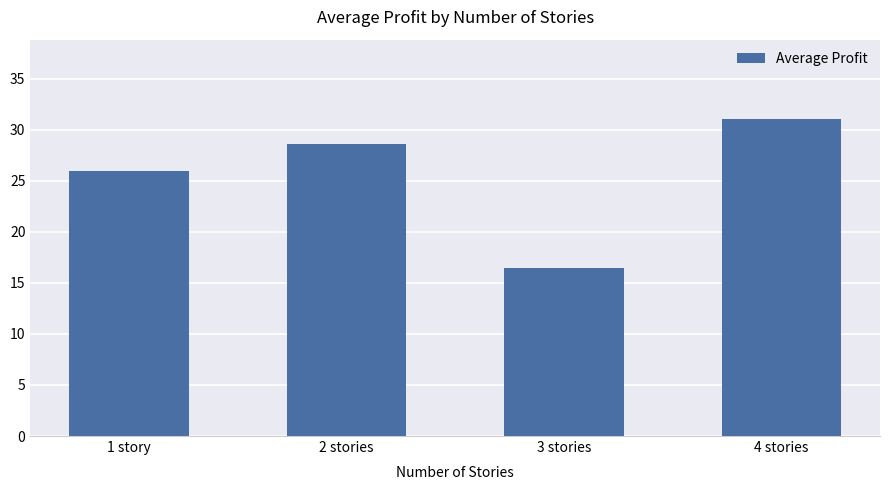

What is the label of the 4th bar from the right?

1 story